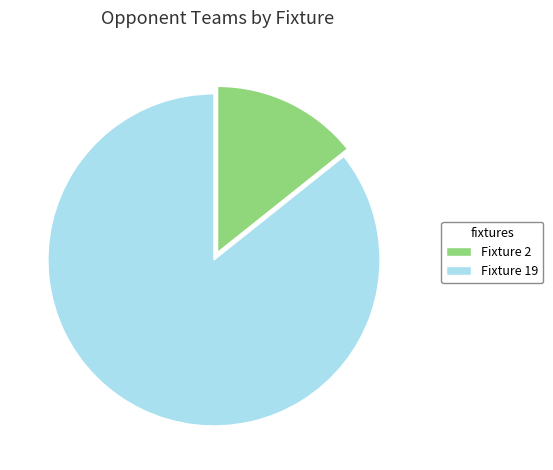

True or false: Fixture 2 accounts for 3% of the total.

False